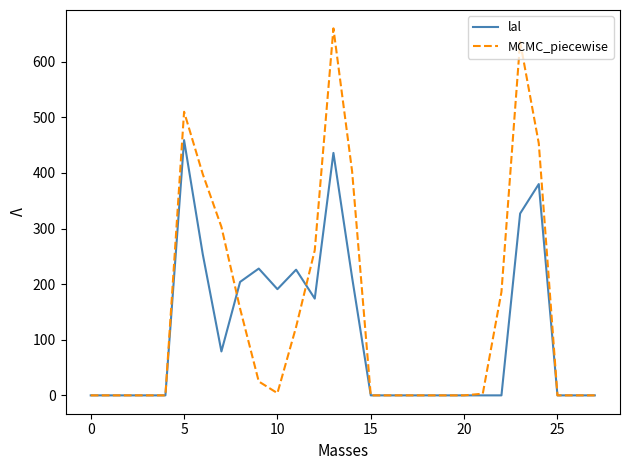

What is the greatest value displayed?

660